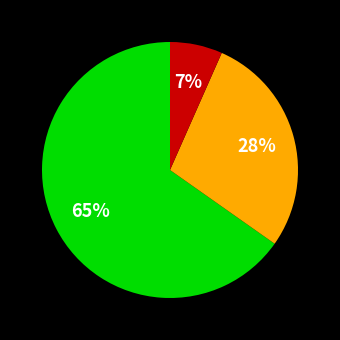

To the nearest percent, what is the average slice percentage?

33%